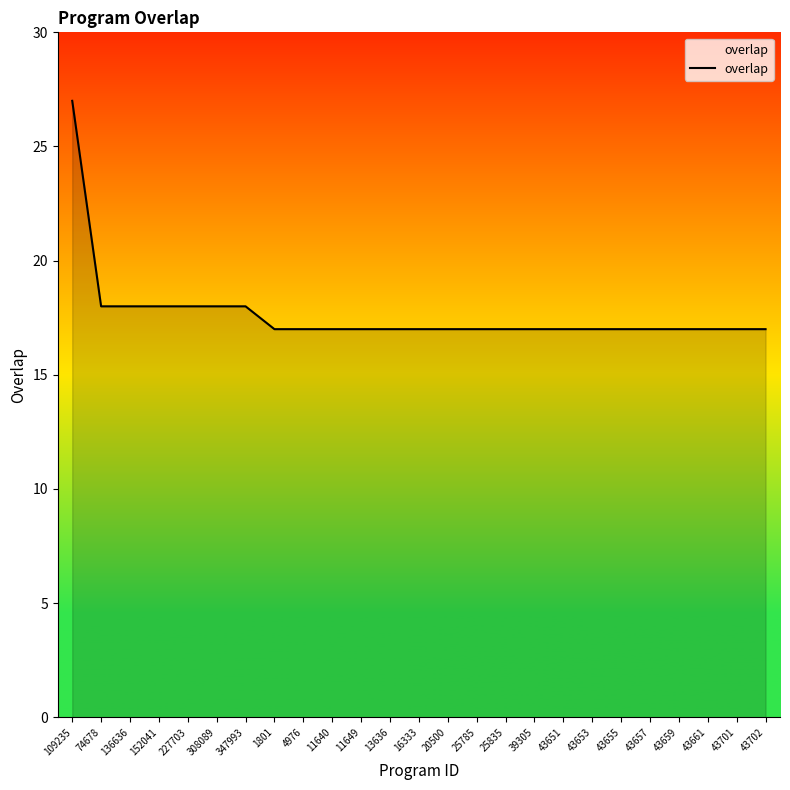

Approximately how many times larger is the value at 20500 compared to 347993?

0.9